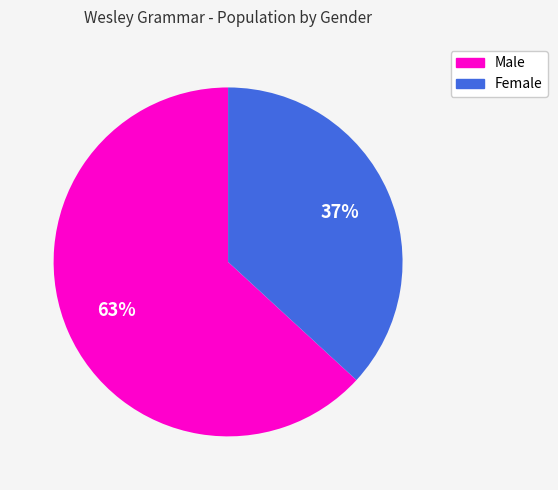

The Female slice represents 55% of the pie. True or false?

False